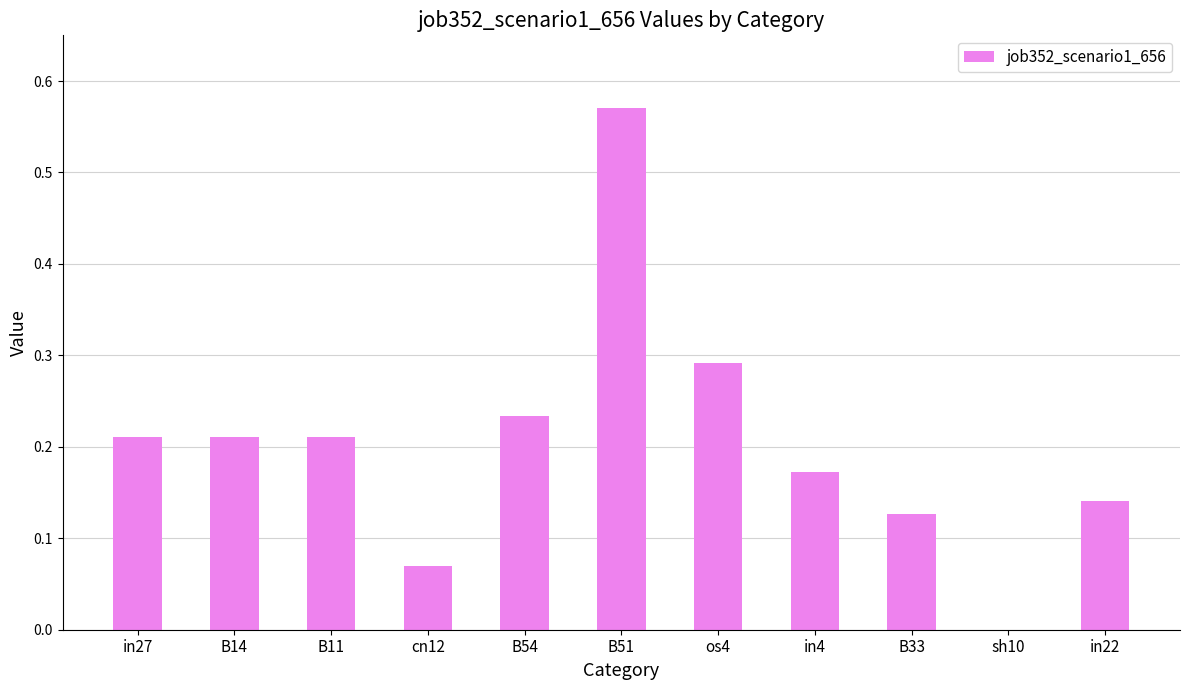

Between B33 and in22, which is larger?

in22